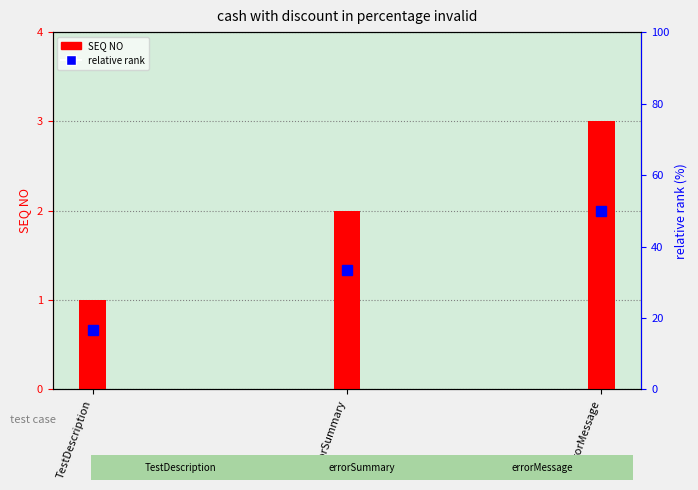

What is the highest value of the SEQ NO series?

3.0